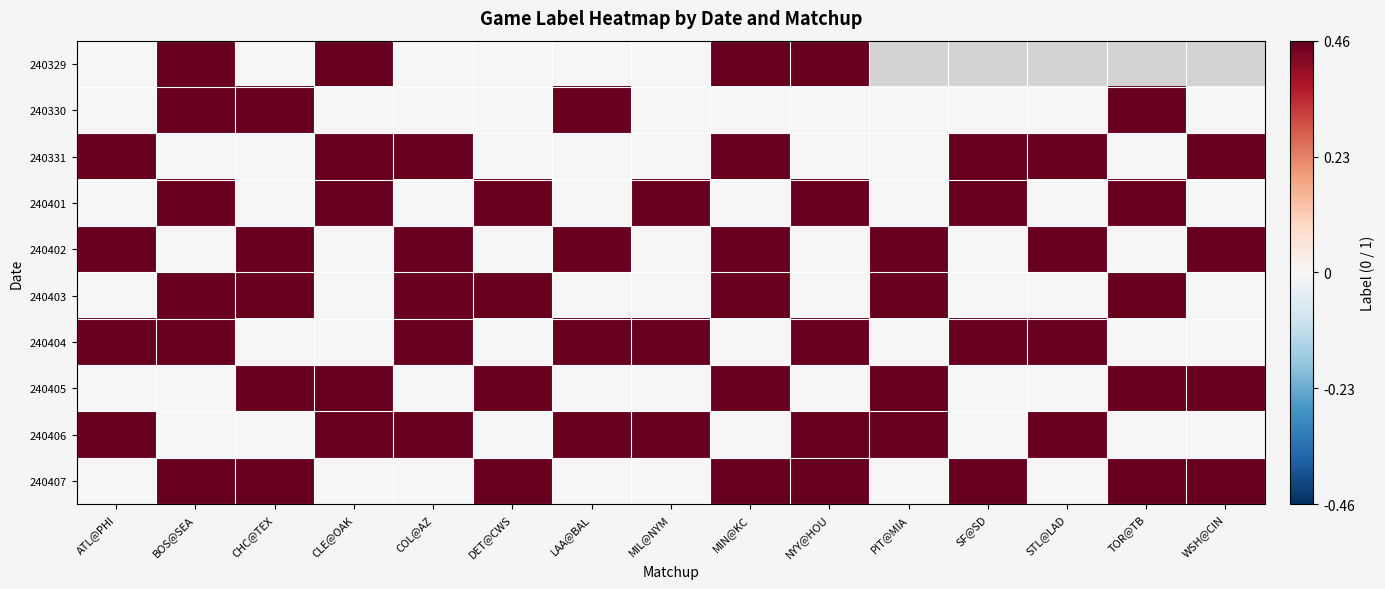

Count the number of categories in the chart.

15